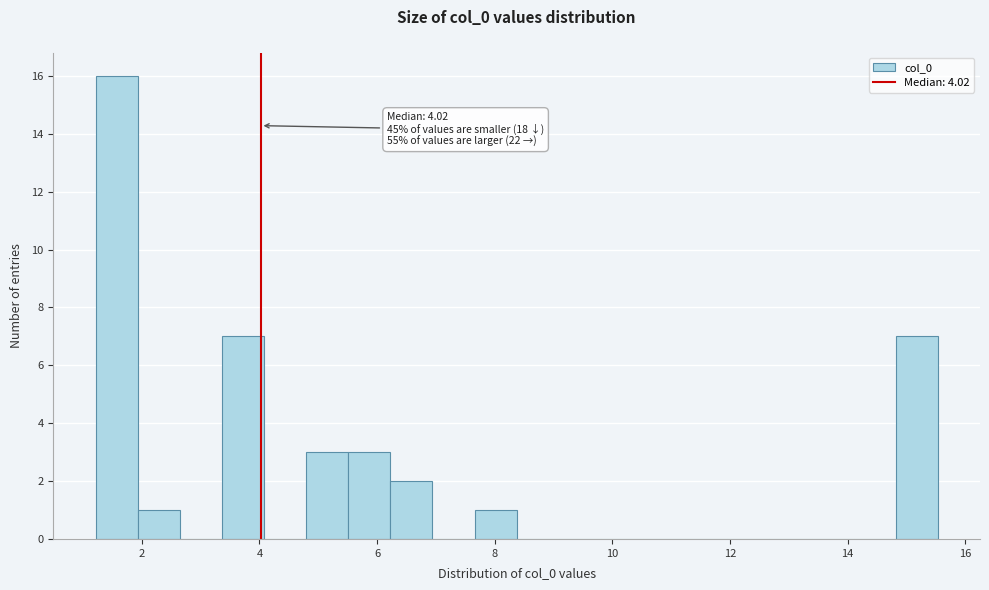

Around what value on the x-axis is the tallest bar? Give the approximate position of its centre, as read against the axis.

1.6